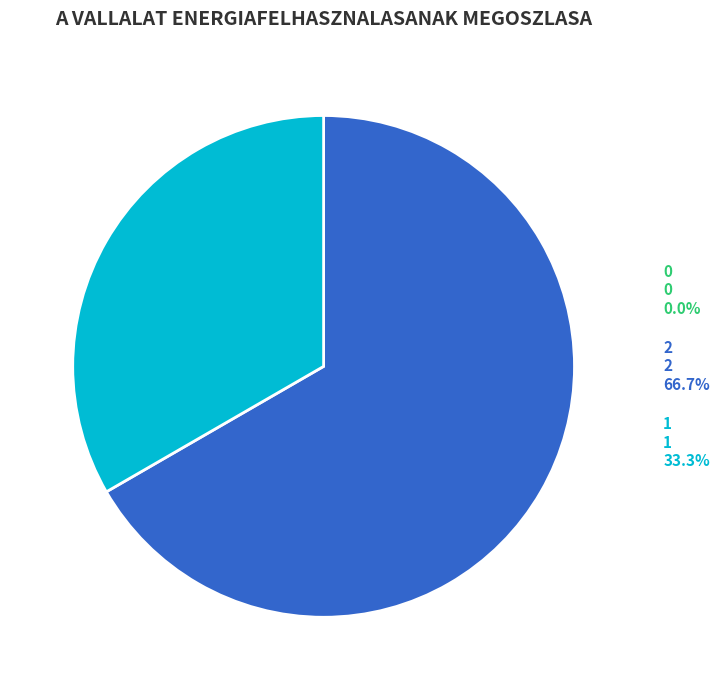

Does 2 2 66.7% represent more than half of the total?

Yes